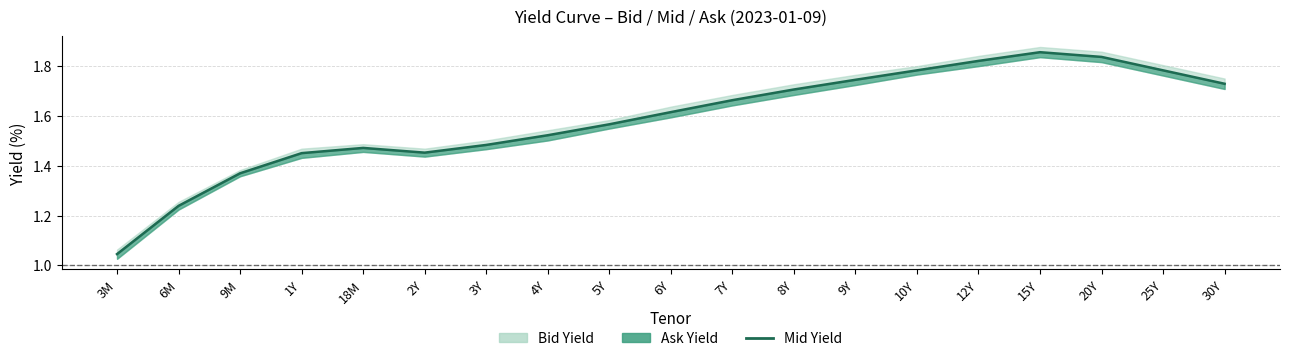

True or false: the data shows 1.8 at 25Y.

True